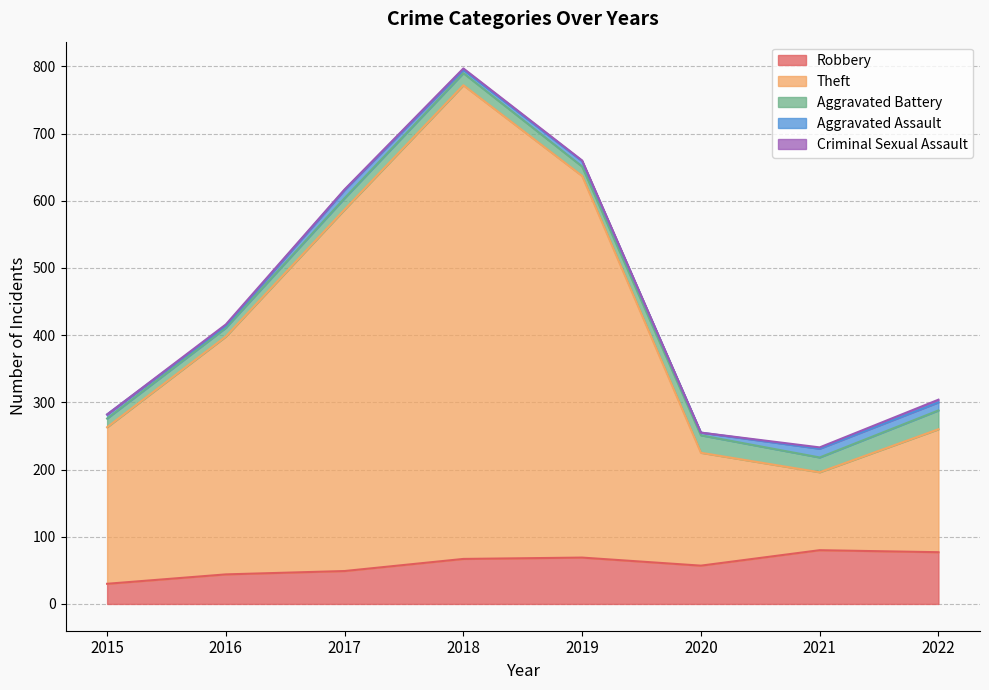

Which category has the highest value in the Theft series?

2018